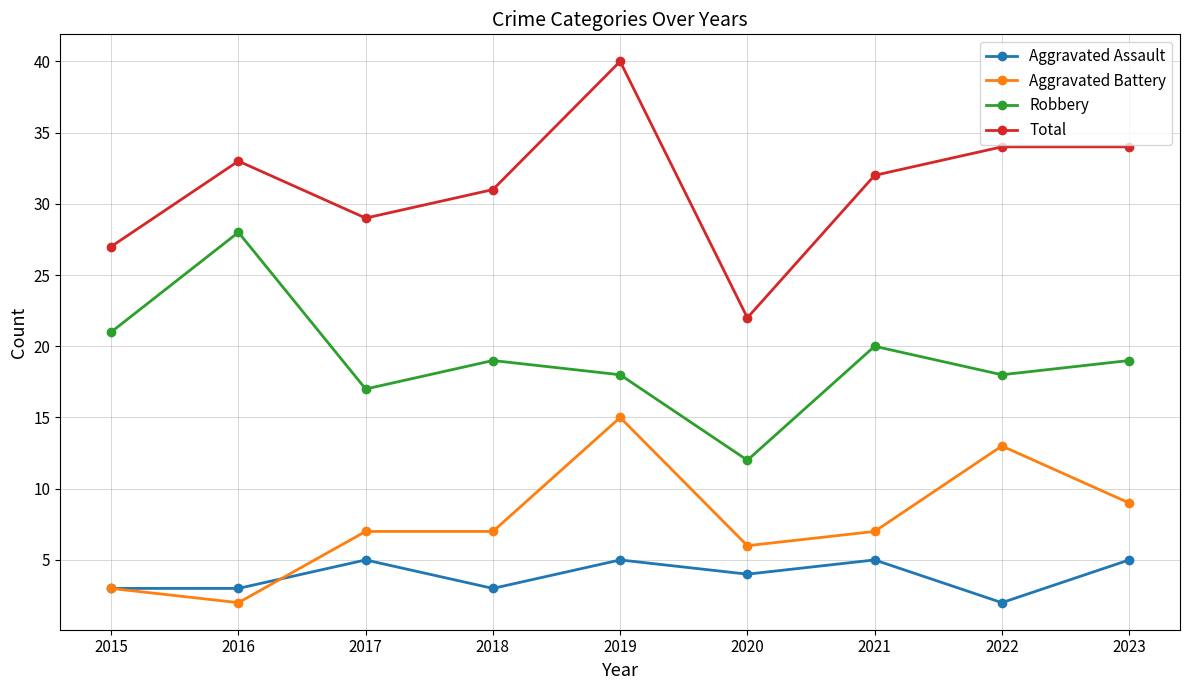

True or false: Aggravated Assault has more than 2 interior local peaks.

True